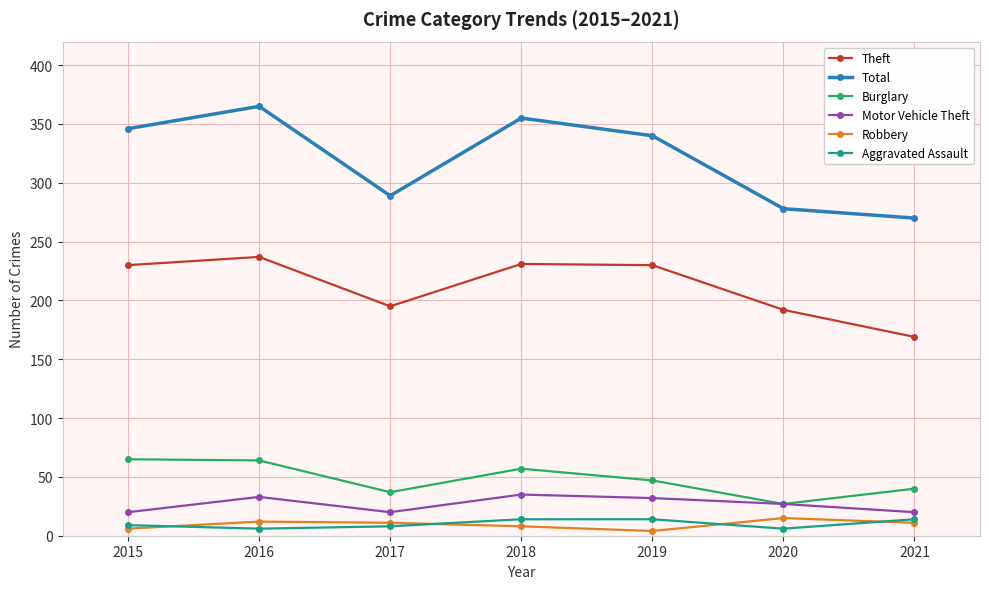

Which series has the largest range (max minus min)?

Total